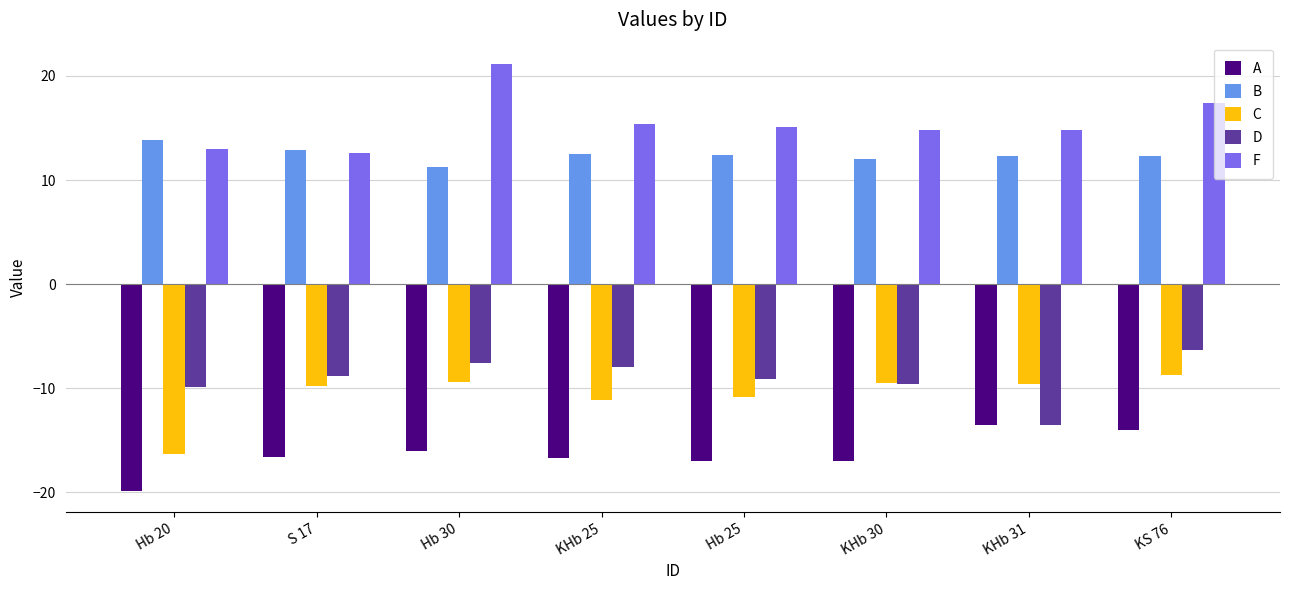

What is the value of the C bar at the 1st from the left?

-16.3